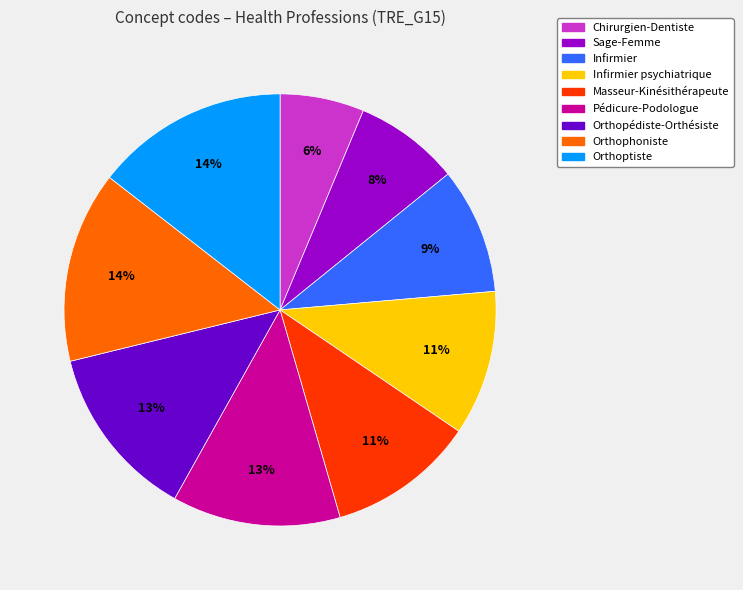

To the nearest percent, what is the difference between the largest and smallest slice percentages?

8%